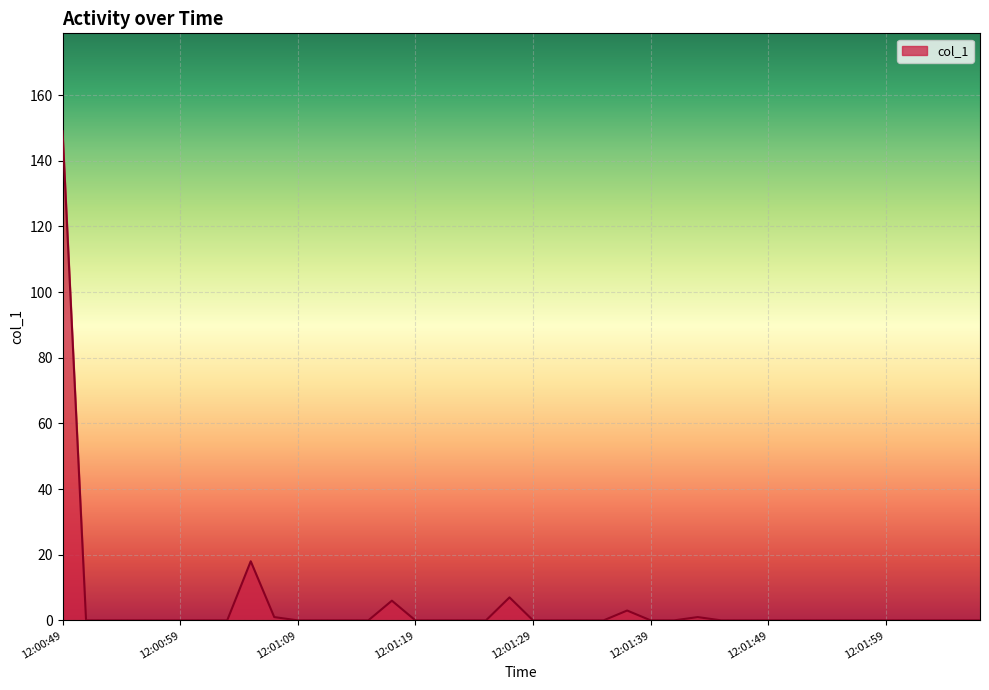

What is the greatest value displayed?

149